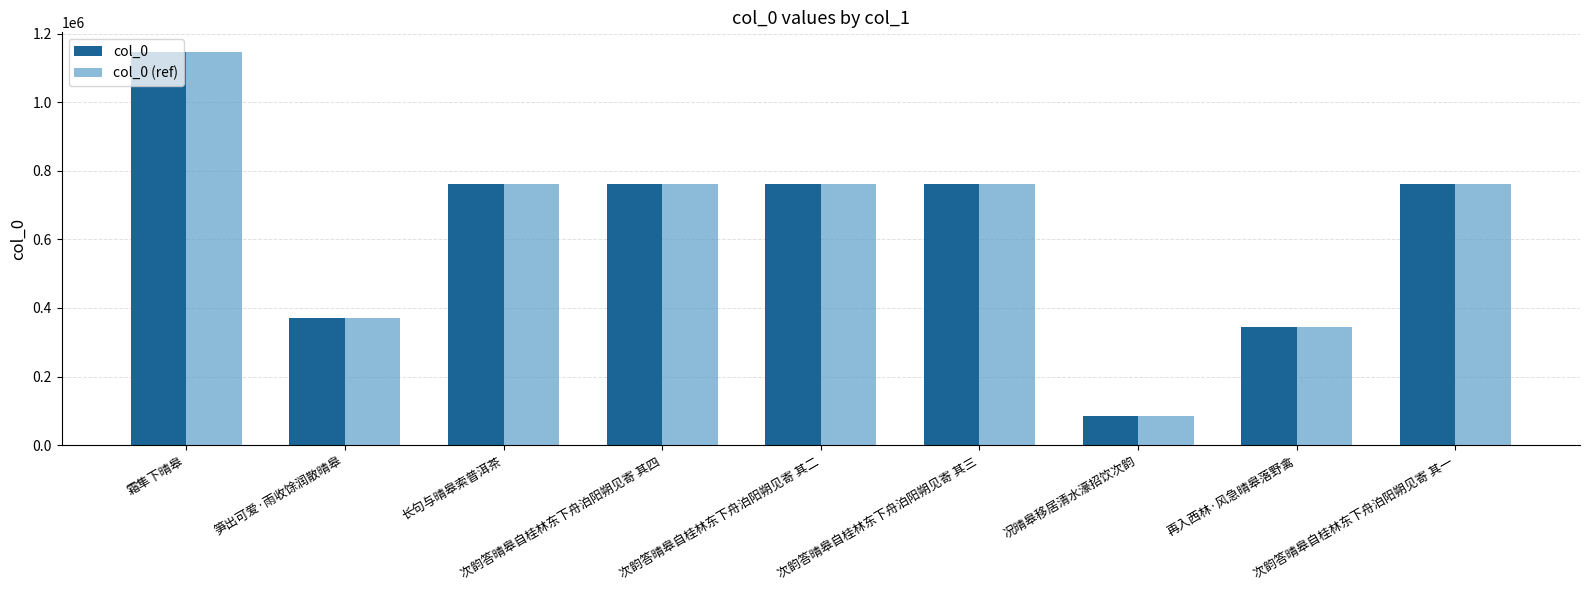

The value of col_0 (ref) at 次韵答晴皋自桂林东下舟泊阳朔见寄 其一 is 1232512. True or false?

False